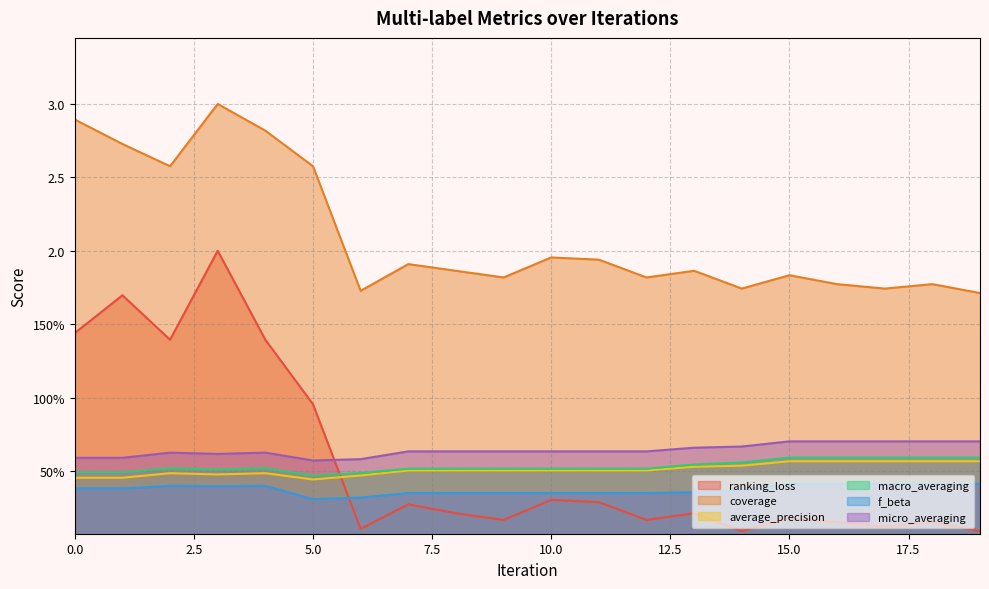

Is it true that micro_averaging equals 0.6 at 4?

True